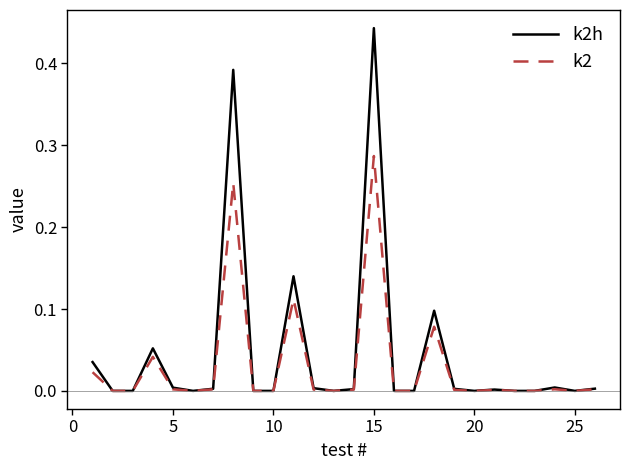

Which series has the largest range (max minus min)?

k2h